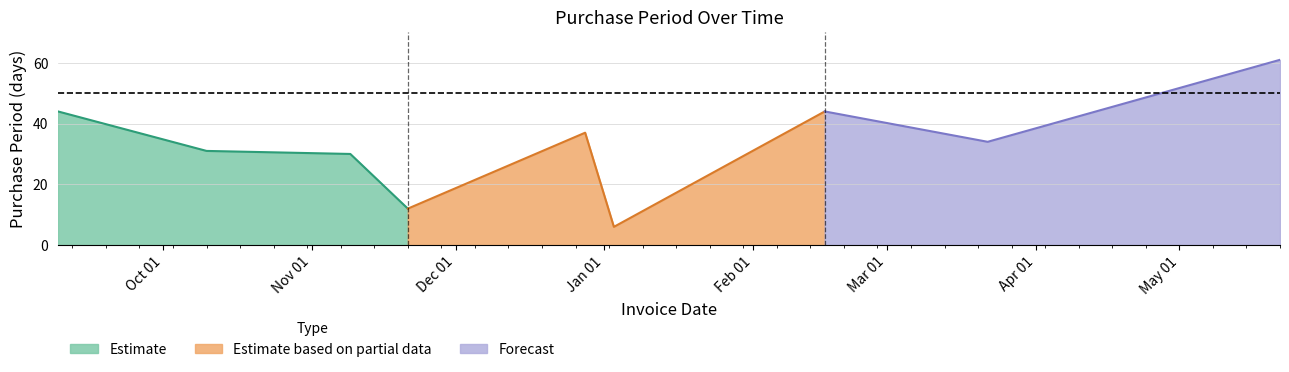

List the labels in order of value, smallest first.

2017-01-03, 2016-11-21, 2016-11-09, 2016-10-10, 2017-03-22, 2016-12-28, 2016-09-09, 2017-02-16, 2017-05-22